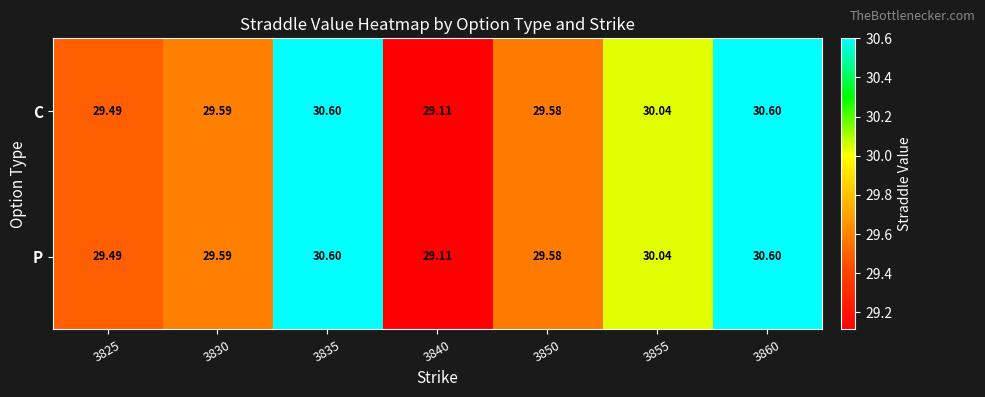

Is the value of C at 3830 greater than the value of P at 3850?

Yes